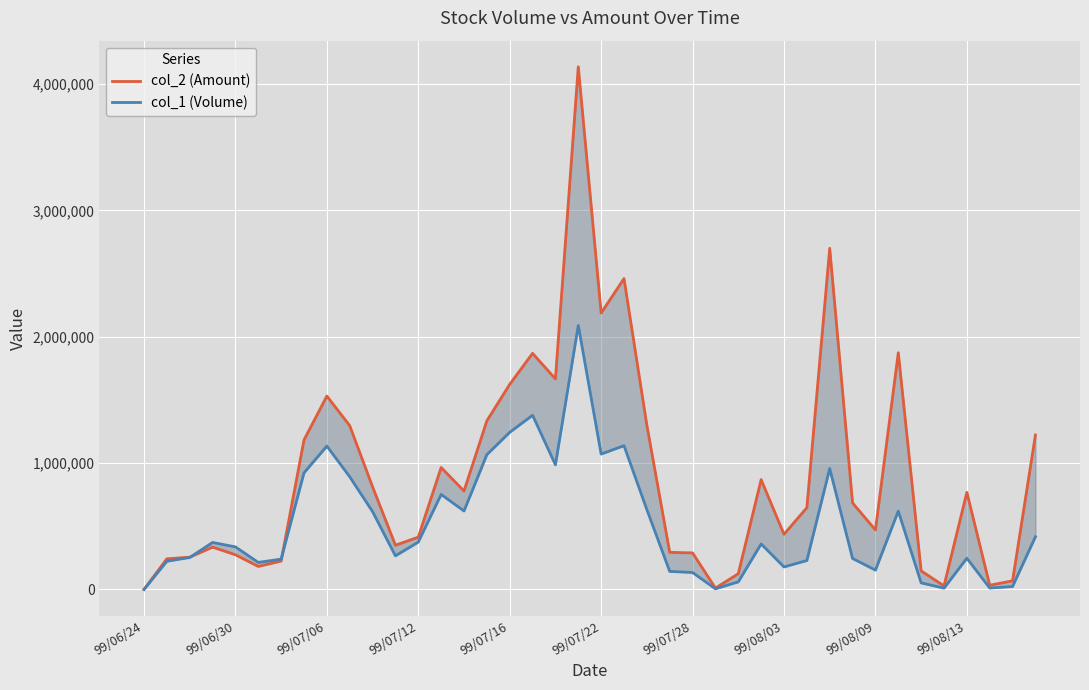

The value of col_1 (Volume) at 35 is 14299. True or false?

False